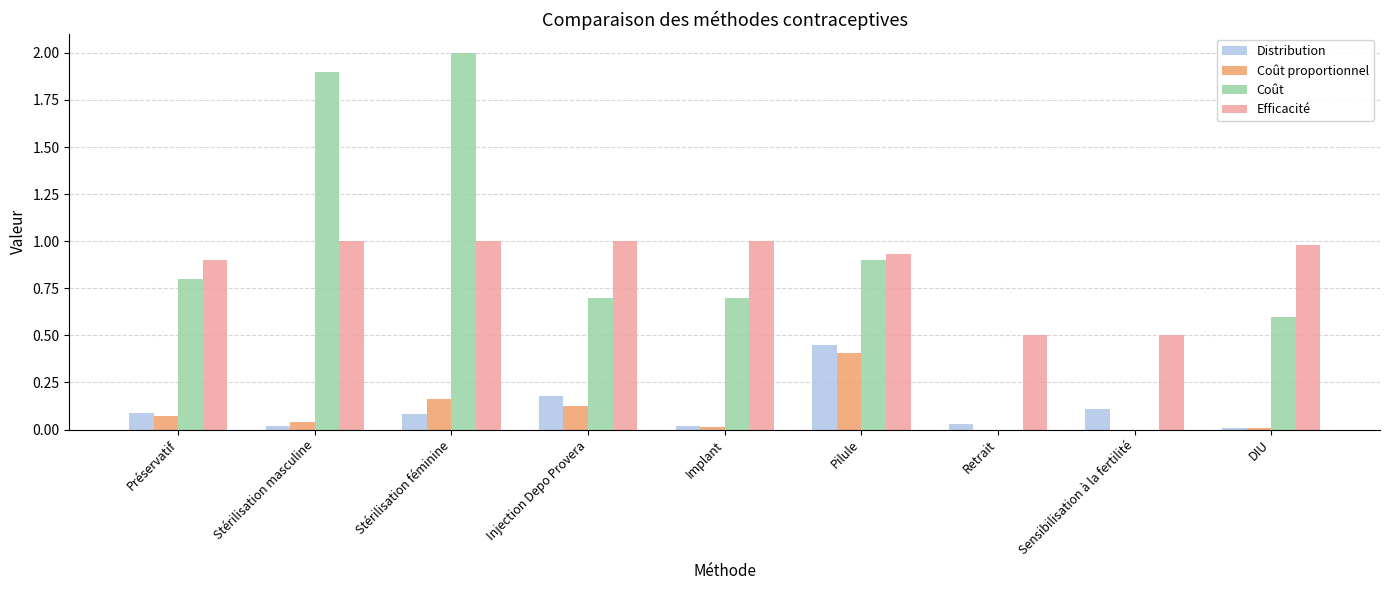

Between Stérilisation masculine and Sensibilisation à la fertilité, which series saw the biggest shift?

Coût